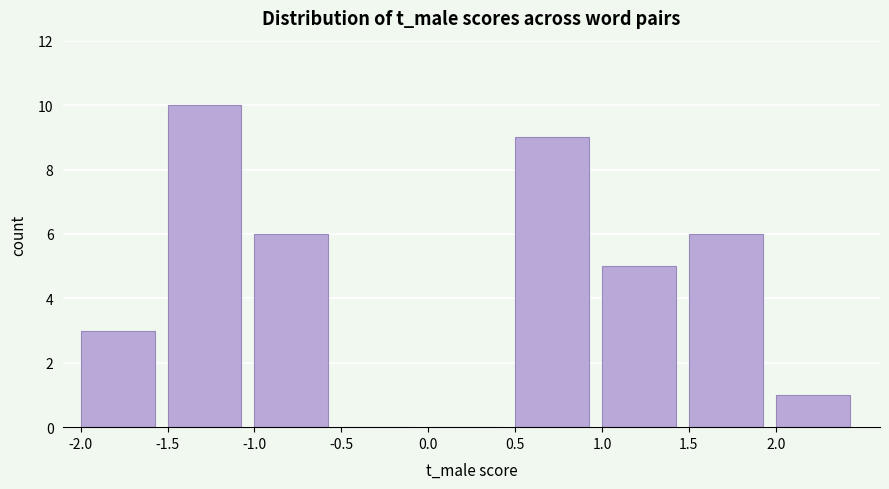

How tall is the bar that spans 1.0 to 1.5 on the x-axis? The values are not printed on the chart, so give them approximately, as read against the axis.

5